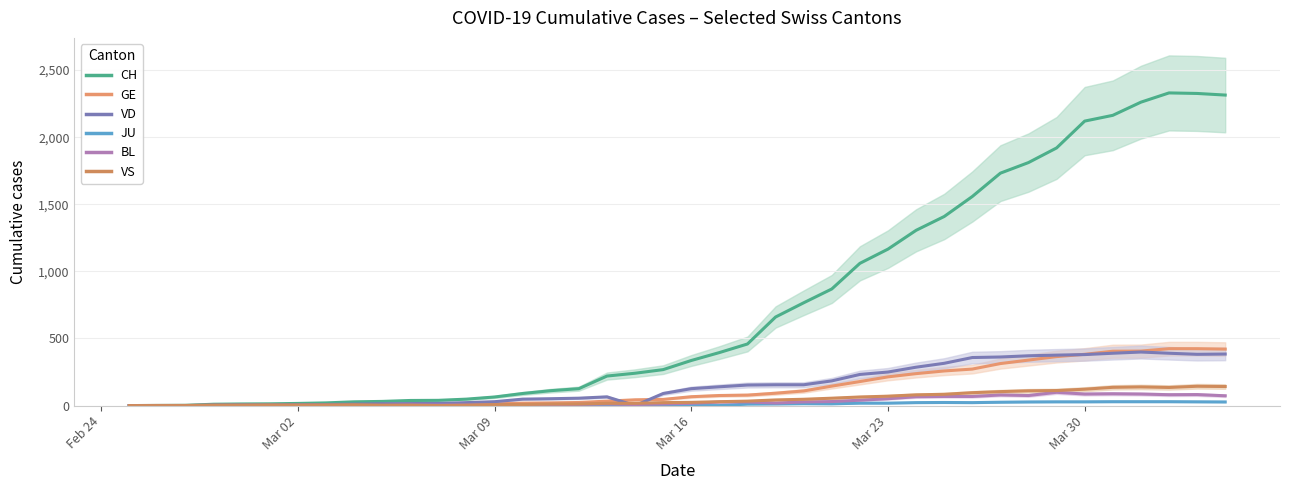

How many interior local peaks does the CH series have?

1